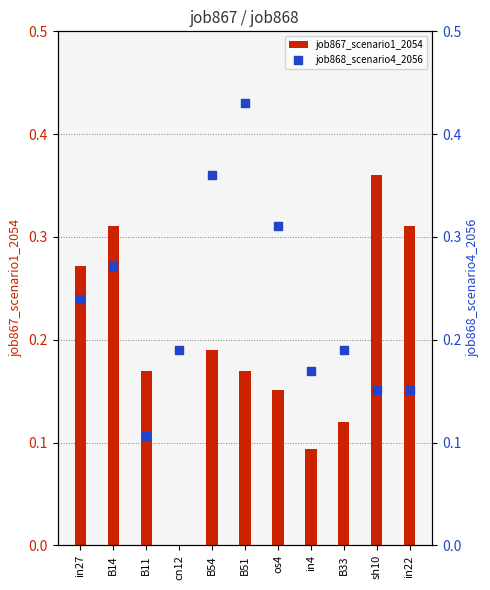

What are all the series names shown in the legend?

job867_scenario1_2054, job868_scenario4_2056